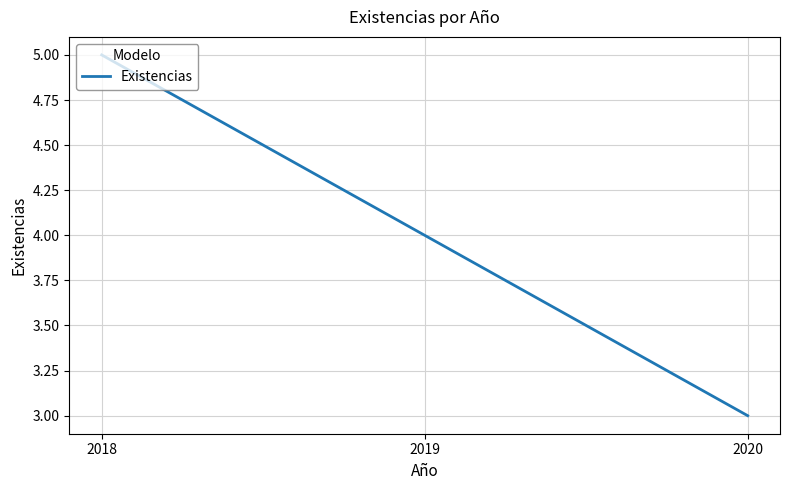

Between 2020 and 2018, which is larger?

2018